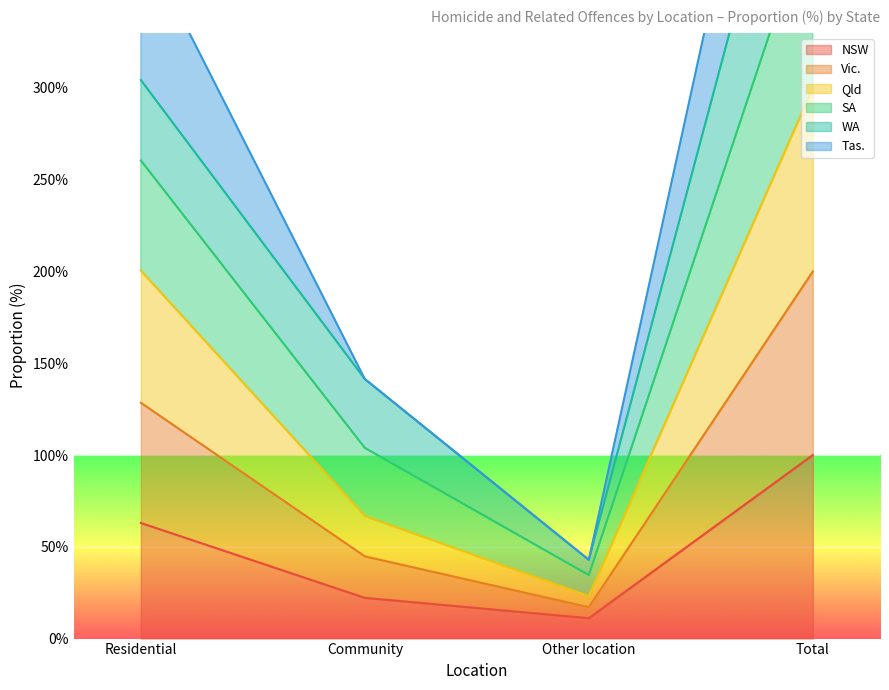

What is the difference between the SA values at Residential and Community?

162.9